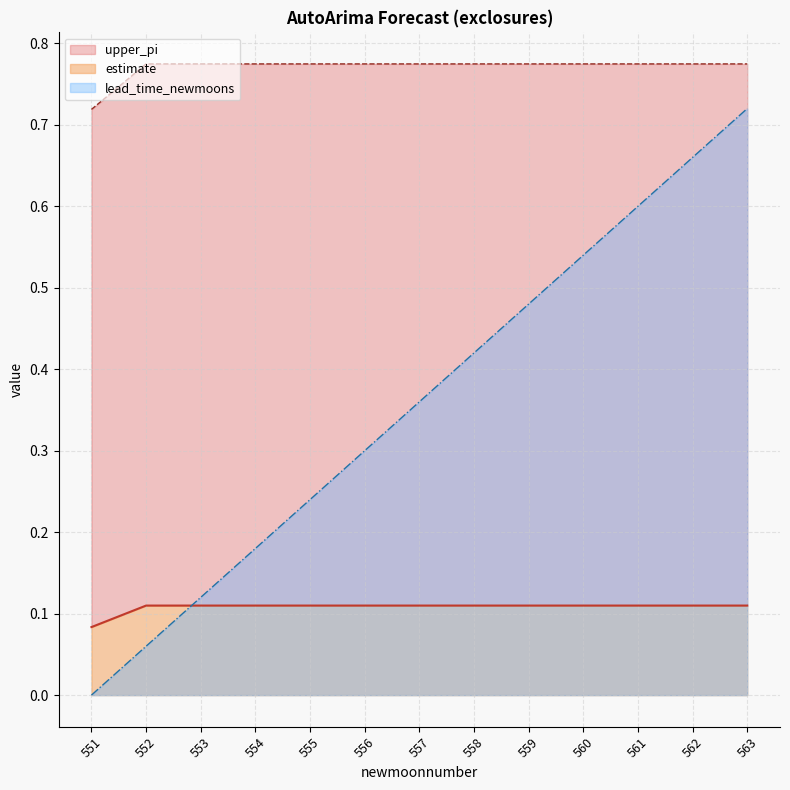

At how many categories does at least one series exceed 0?

13